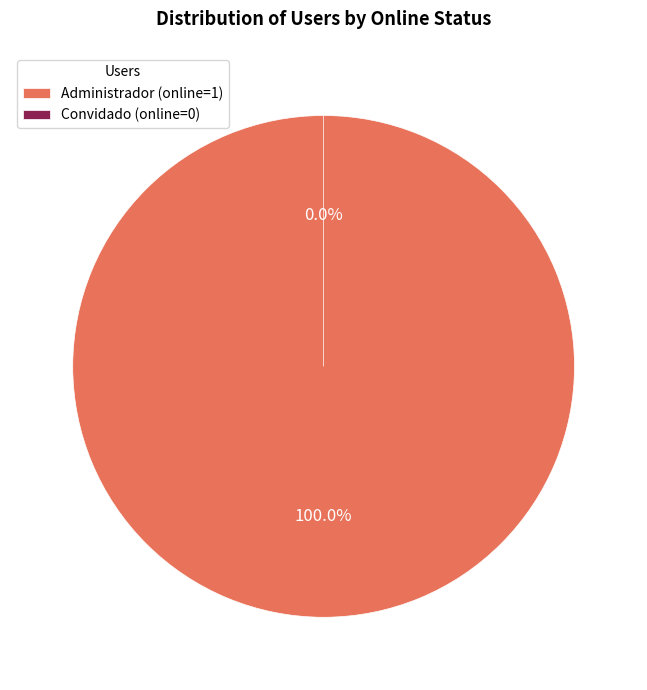

True or false: Convidado accounts for 1% of the total.

False